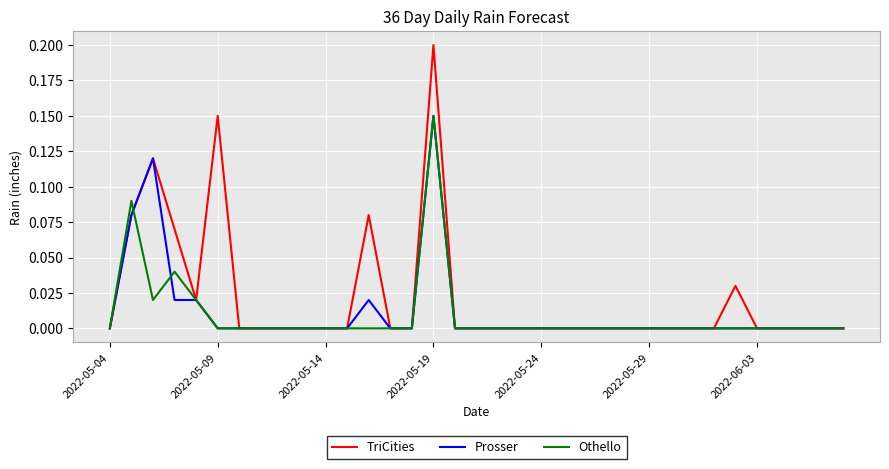

True or false: Othello and TriCities cross at least once.

True